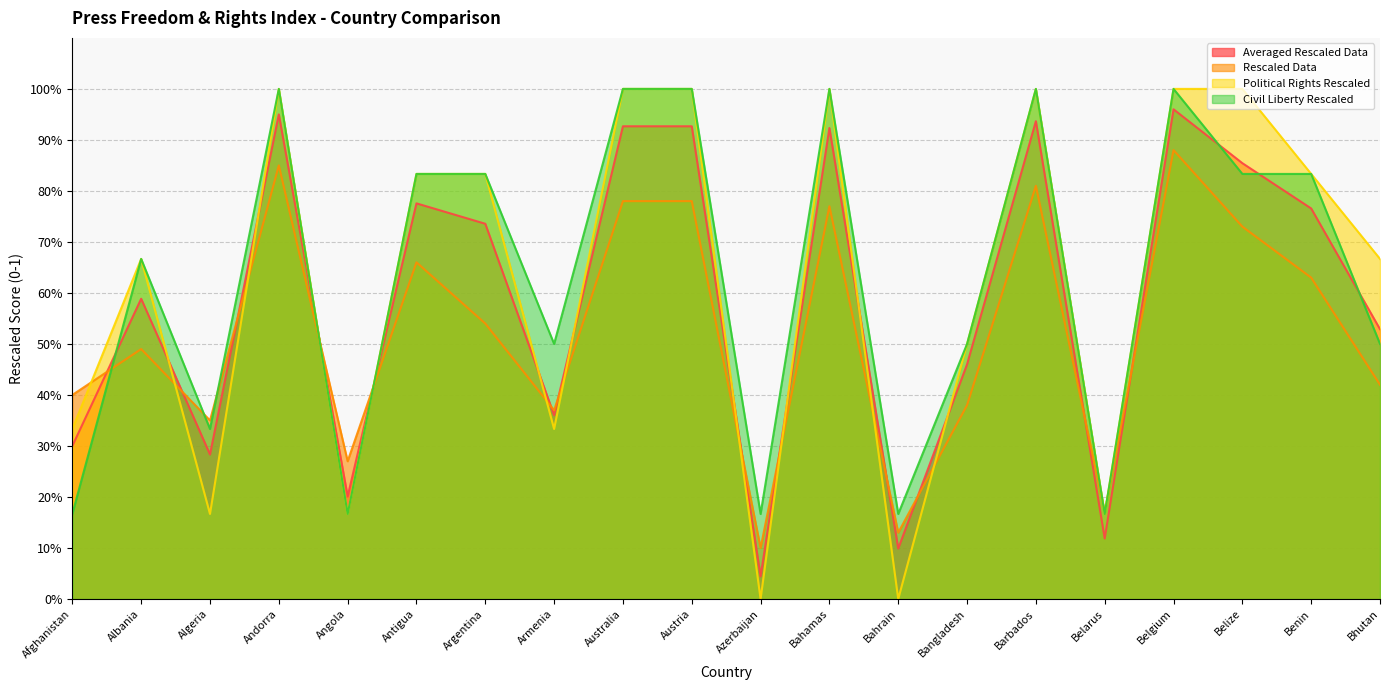

Reading left to right, what are all the values shown in this chart?

Averaged Rescaled Data: 0.3	0.6	0.3	0.9	0.2	0.8	0.7	0.4	0.9	0.9	0.0	0.9	0.1	0.5	0.9	0.1	1.0	0.9	0.8	0.5
Rescaled Data: 0.4	0.5	0.3	0.8	0.3	0.7	0.5	0.4	0.8	0.8	0.1	0.8	0.1	0.4	0.8	0.2	0.9	0.7	0.6	0.4
Political Rights Rescaled: 0.3	0.7	0.2	1.0	0.2	0.8	0.8	0.3	1.0	1.0	0.0	1.0	0.0	0.5	1.0	0.2	1.0	1.0	0.8	0.7
Civil Liberty Rescaled: 0.2	0.7	0.3	1.0	0.2	0.8	0.8	0.5	1.0	1.0	0.2	1.0	0.2	0.5	1.0	0.2	1.0	0.8	0.8	0.5